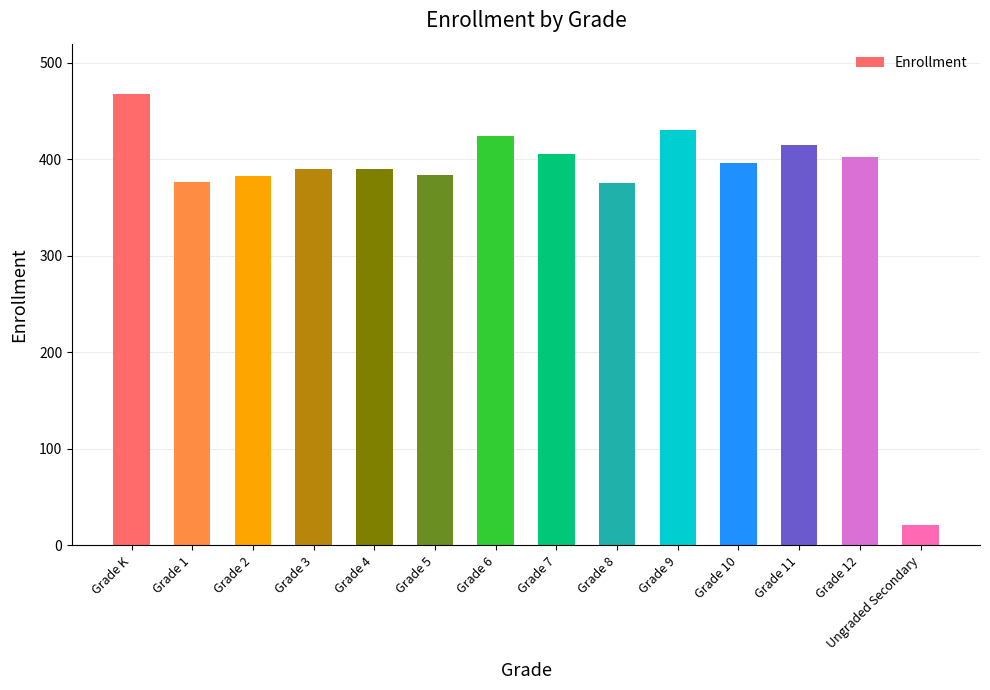

What is the change in value from Grade 10 to Grade 11?

+19